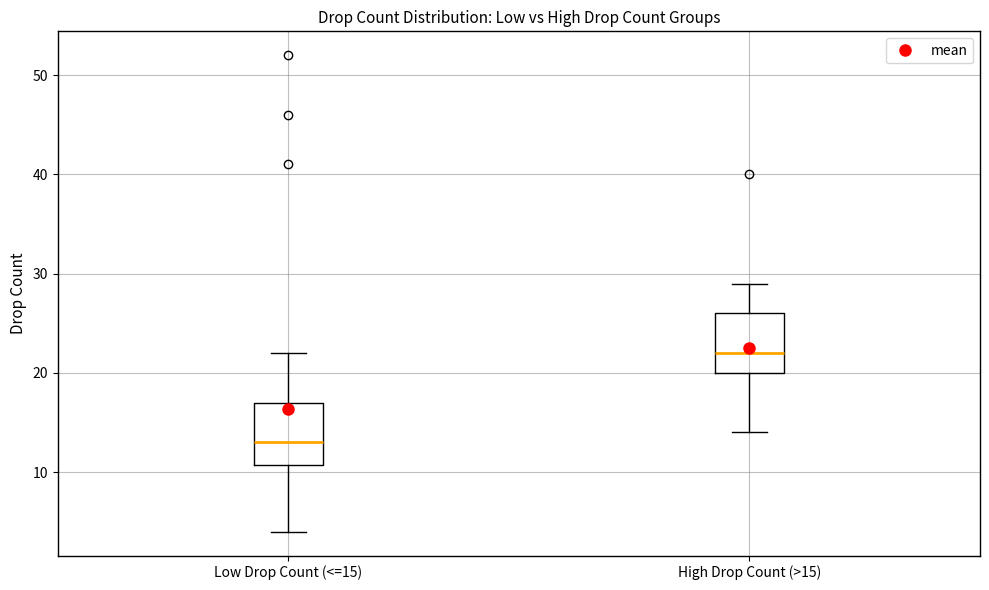

Reading left to right, transcribe this box plot: for each box, give where its median line is, the range the box spans, and where its two whiskers end, as read against the y-axis. The values are not printed on the chart, so give them approximately, as read against the axis.

Low Drop Count (<=15): median 13, box 11 to 17, whiskers 4 to 22
High Drop Count (>15): median 22, box 20 to 26, whiskers 14 to 29